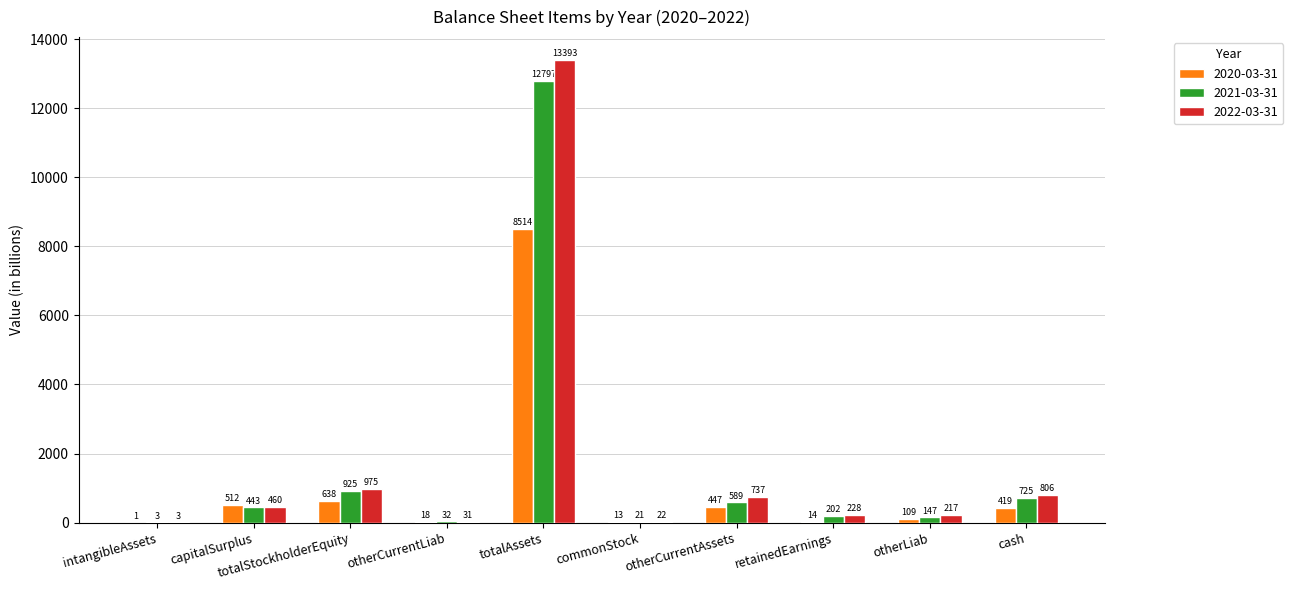

Between intangibleAssets and otherCurrentLiab, which series saw the biggest shift?

2021-03-31